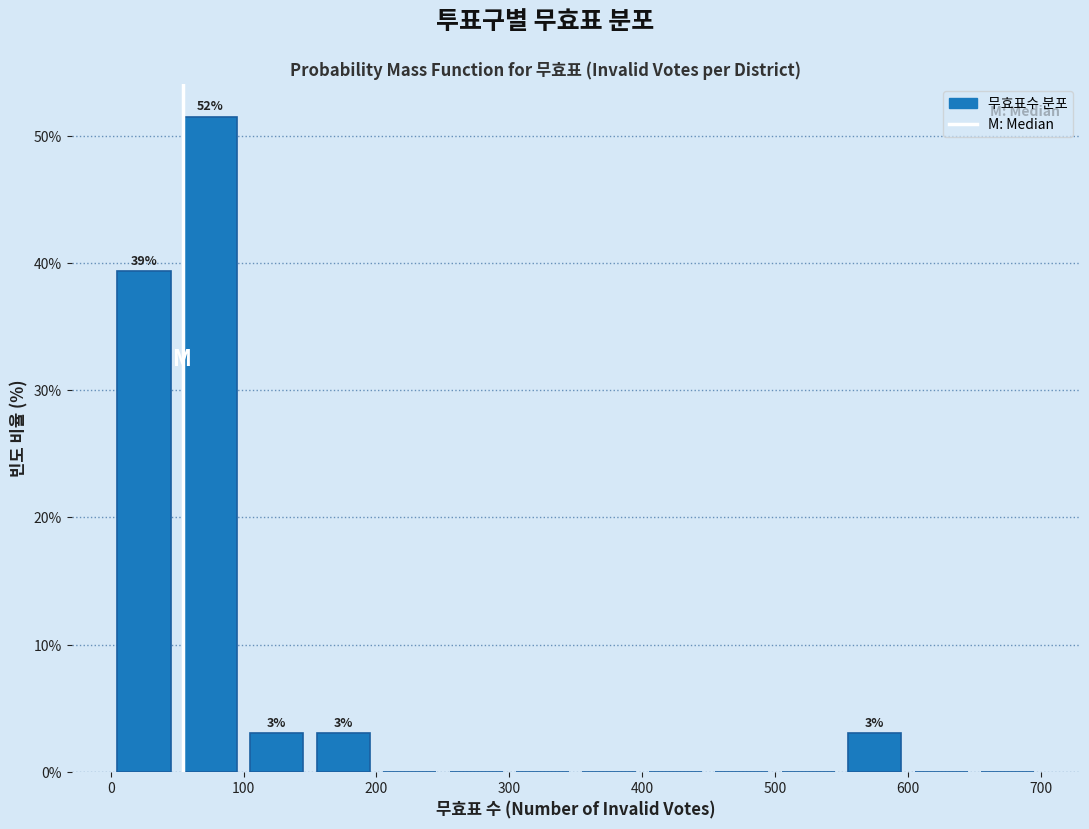

Which range on the x-axis has the tallest bar?

50 to 100